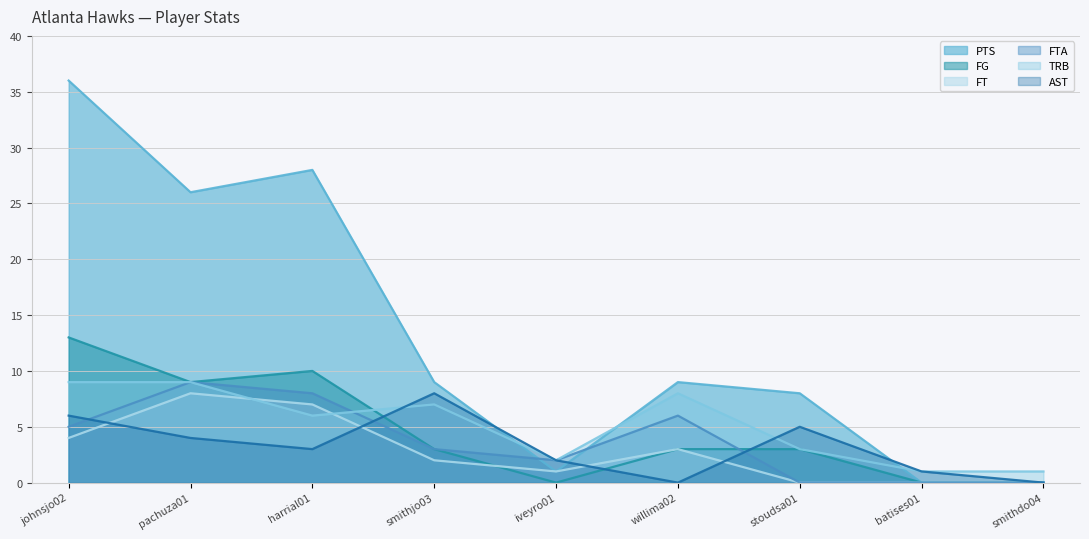

What position from the left is smithdo04?

9